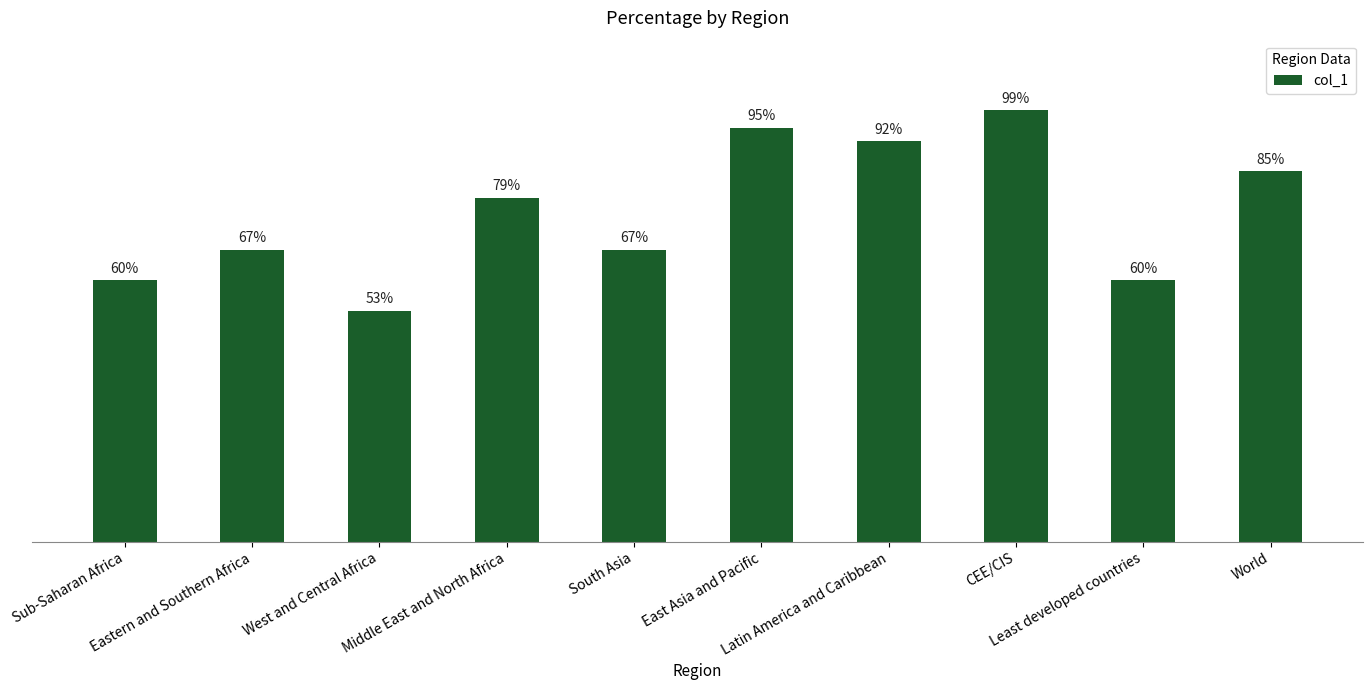

Rank the categories by value from lowest to highest.

West and Central Africa, Sub-Saharan Africa, Least developed countries, Eastern and Southern Africa, South Asia, Middle East and North Africa, World, Latin America and Caribbean, East Asia and Pacific, CEE/CIS